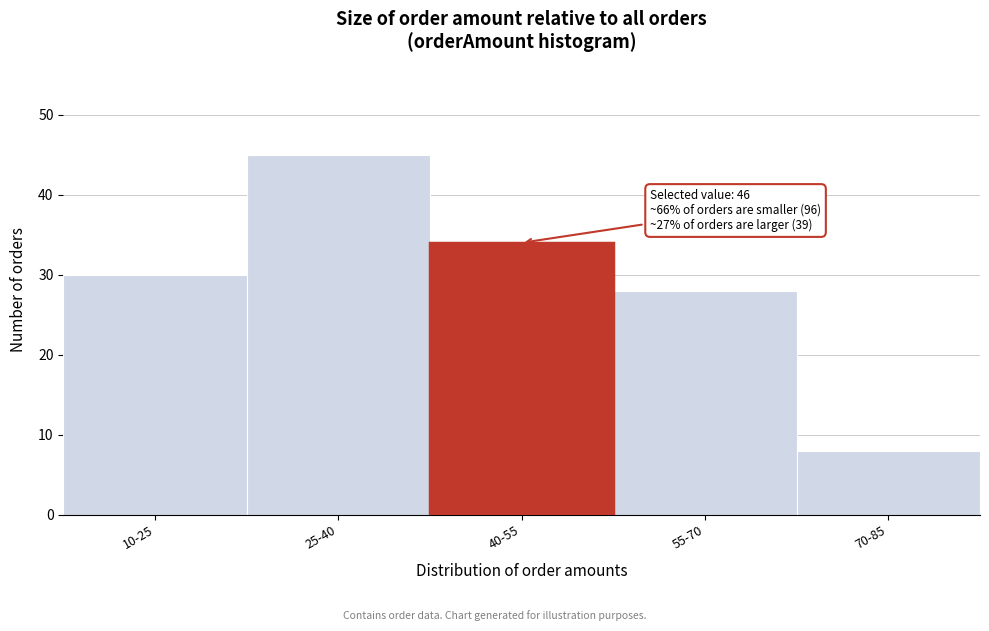

Reading left to right, what are all the values shown in this chart?

30	45	34	28	8